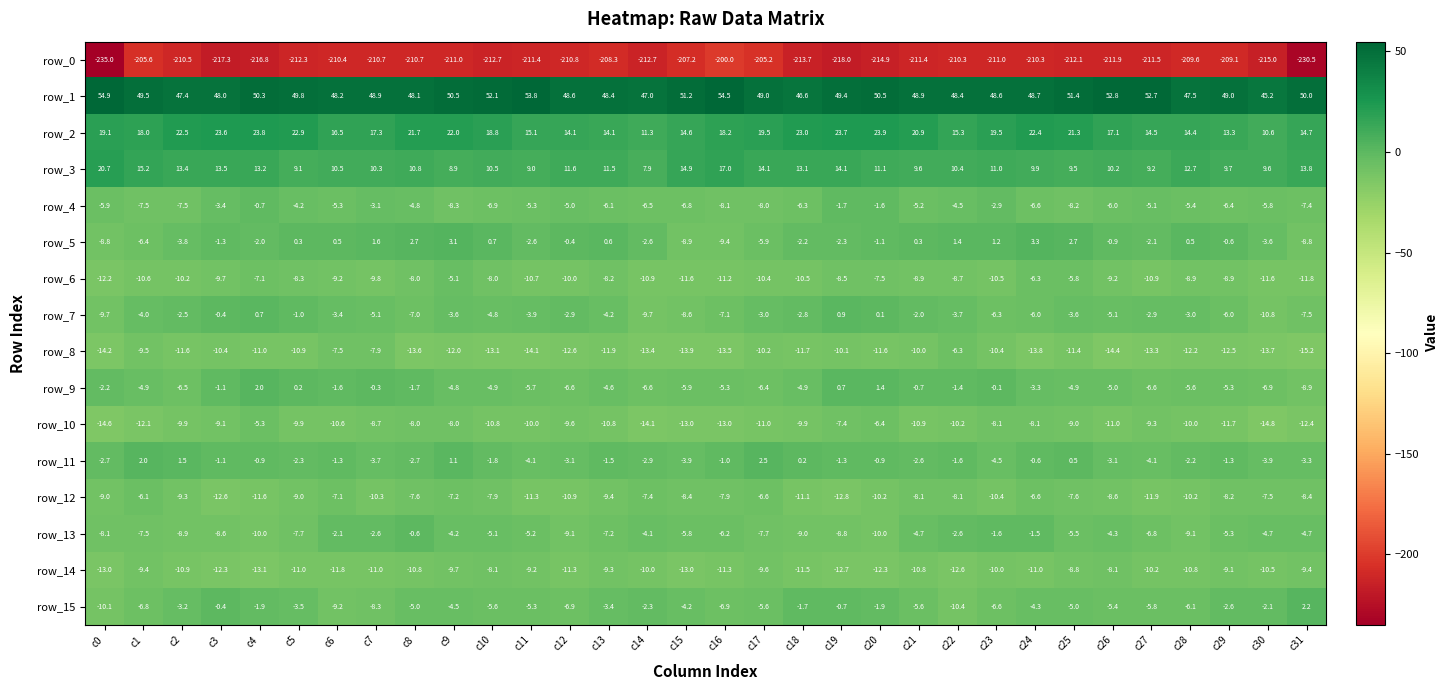

At which category is the sum across all series the highest?

c4